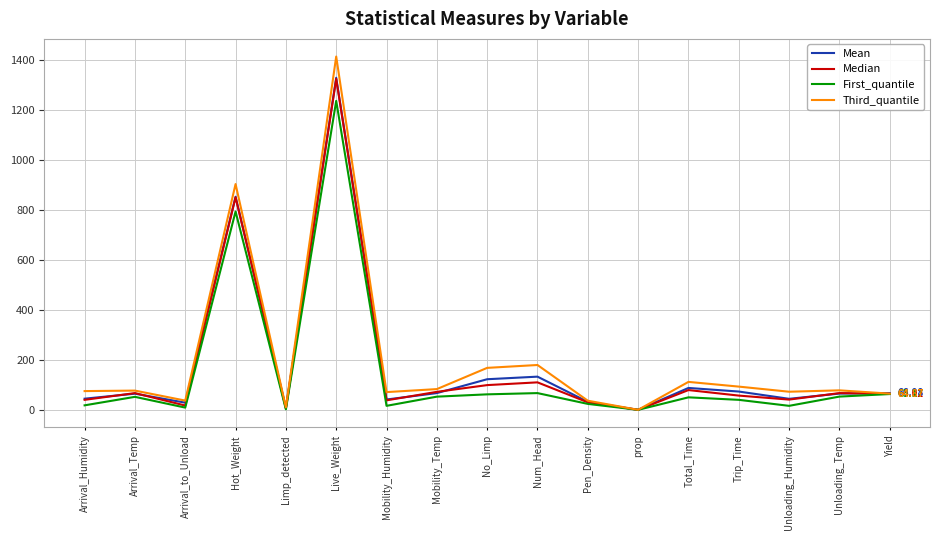

At which category does First_quantile reach its first local valley?

Arrival_to_Unload